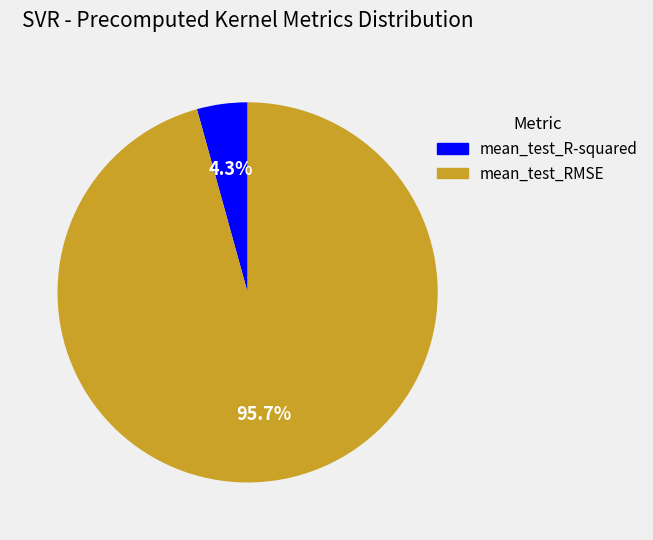

Which slice is the largest?

mean_test_RMSE